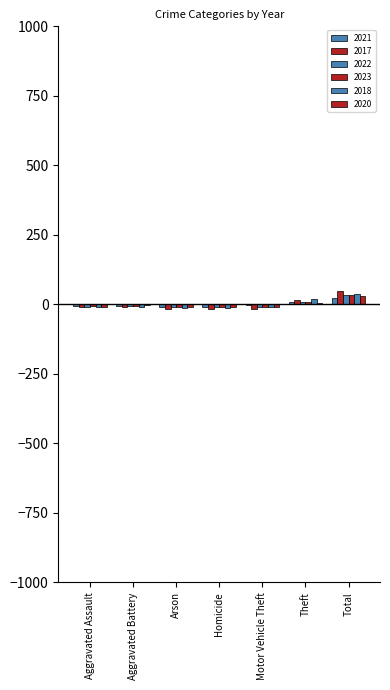

Does the chart contain stacked bars?

No